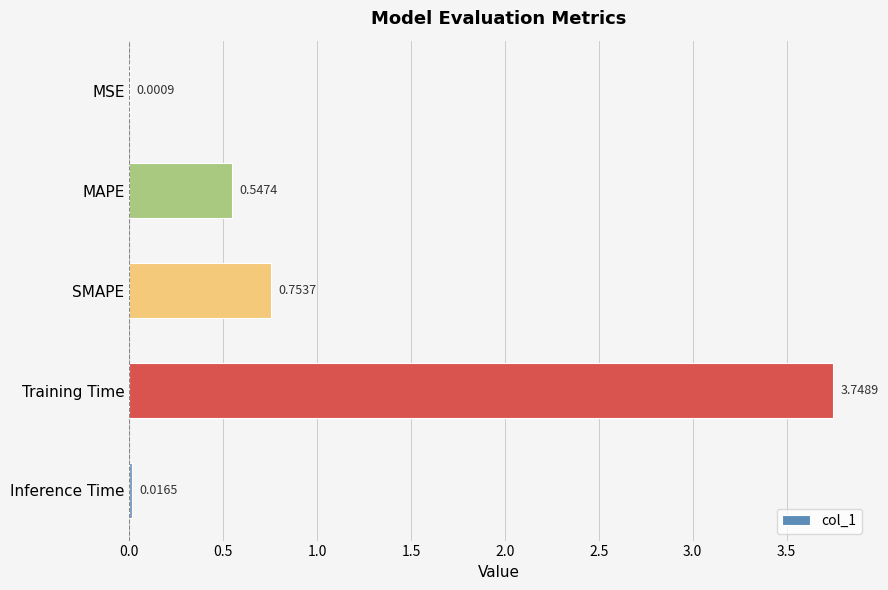

What is the sum of all values?

5.1